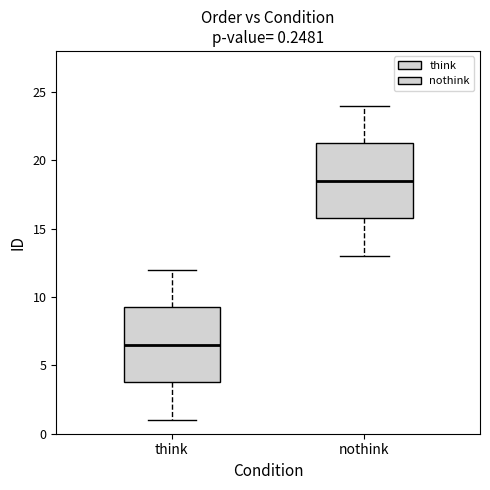

Which box's median line is the lowest?

think